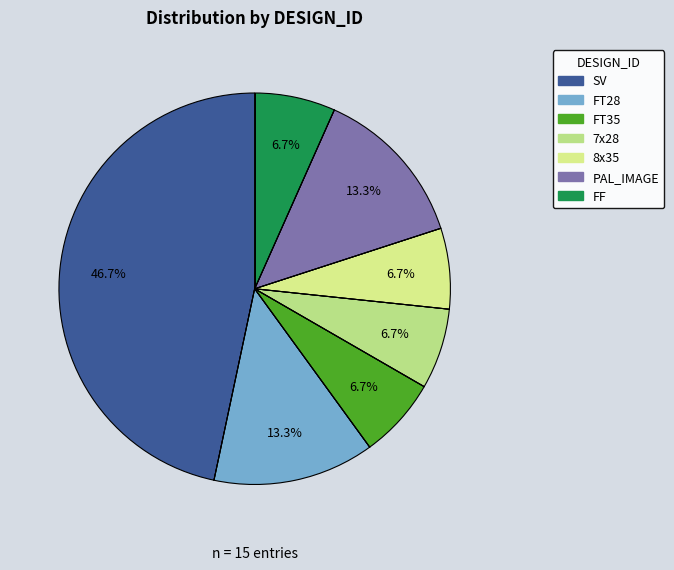

Is PAL_IMAGE the majority of the pie?

No